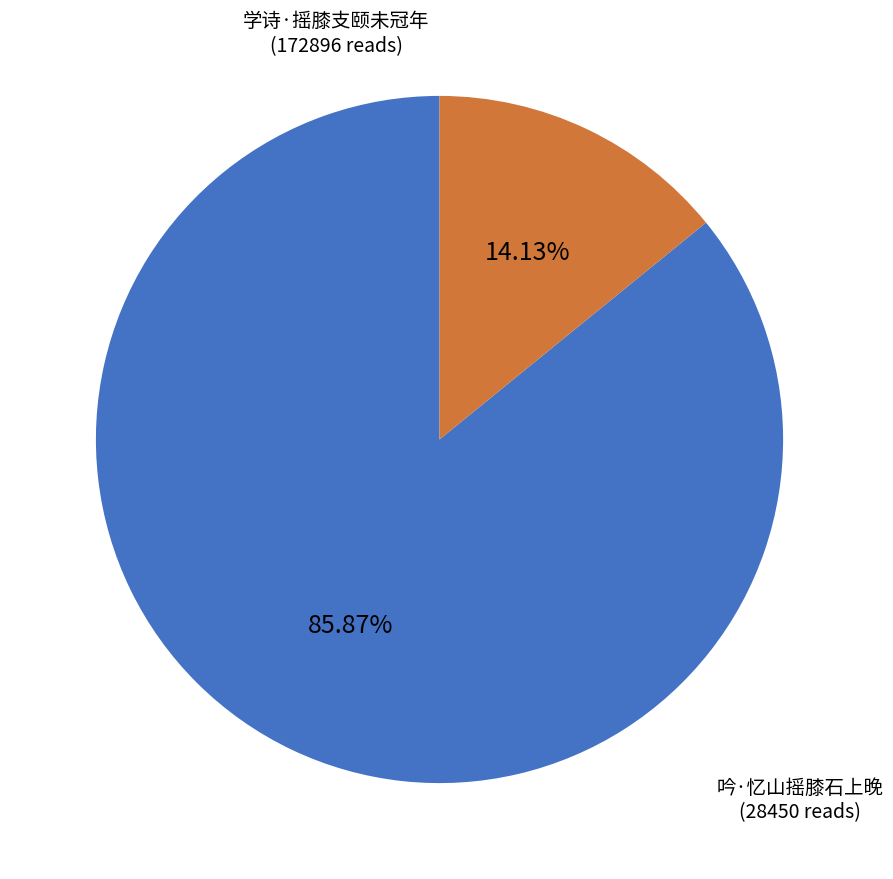

Which category has the biggest portion of the pie?

学诗·摇膝支颐未冠年